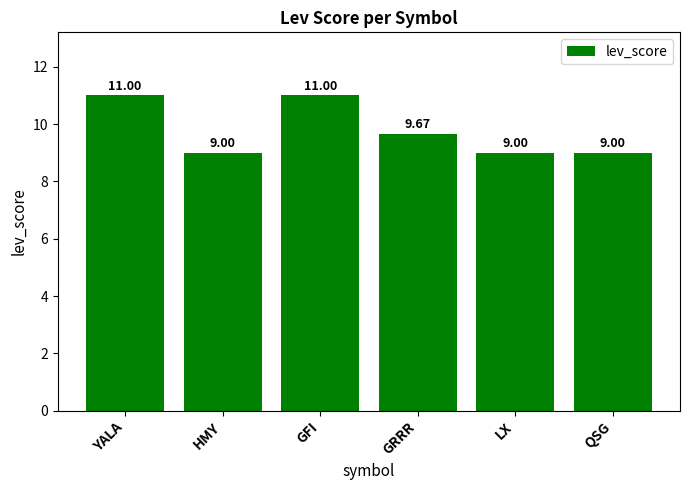

What is the label of the 6th bar from the right?

YALA